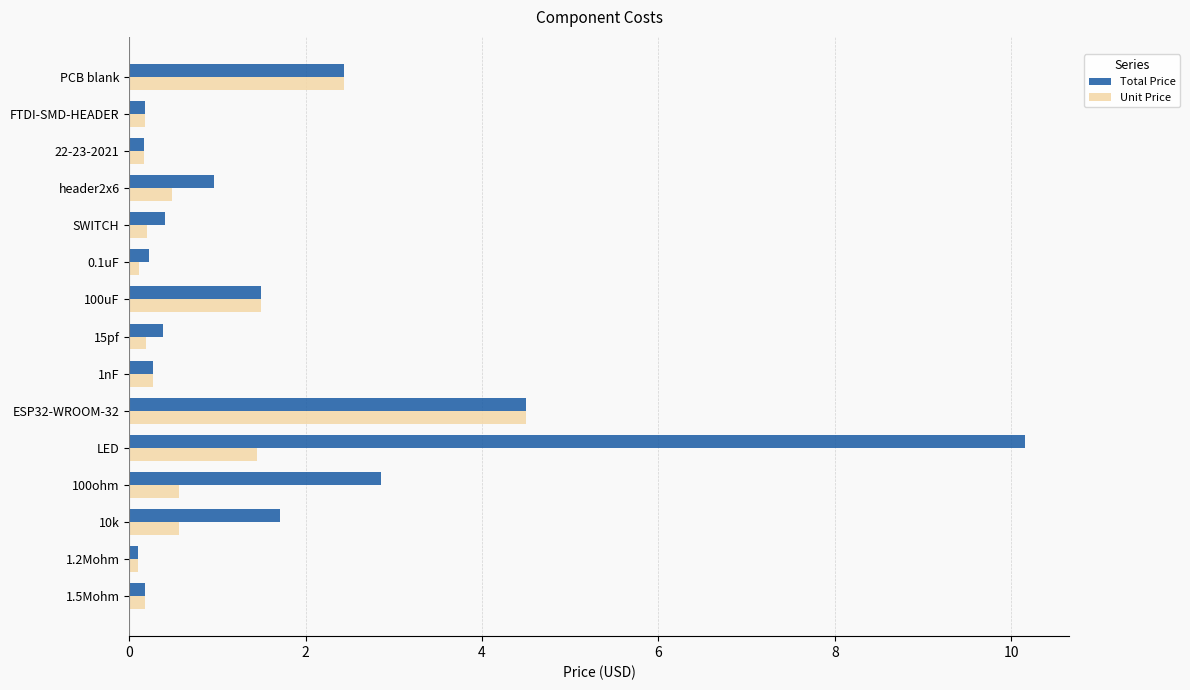

Is it true that Unit Price equals 0.7 at PCB blank?

False